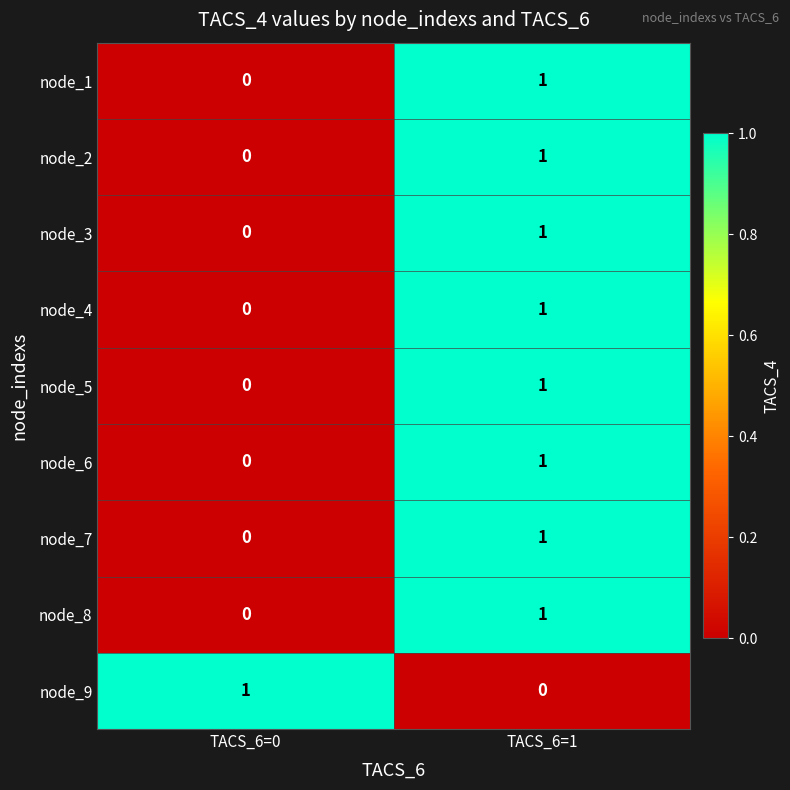

Is it true that node_6 equals 0 at TACS_6=1?

False